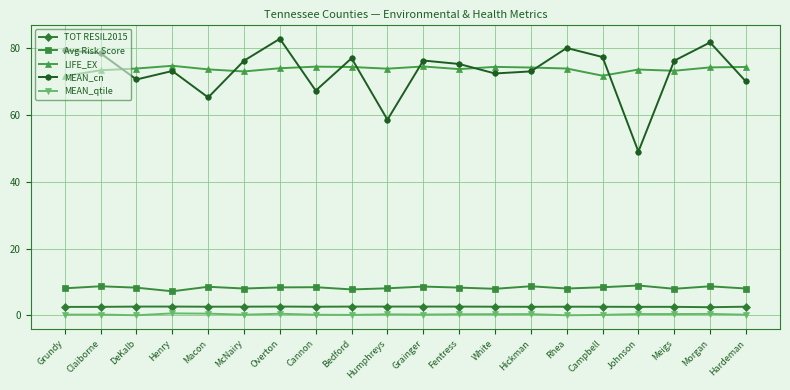

True or false: Avg Risk Score has a value of 5.5 at Macon.

False